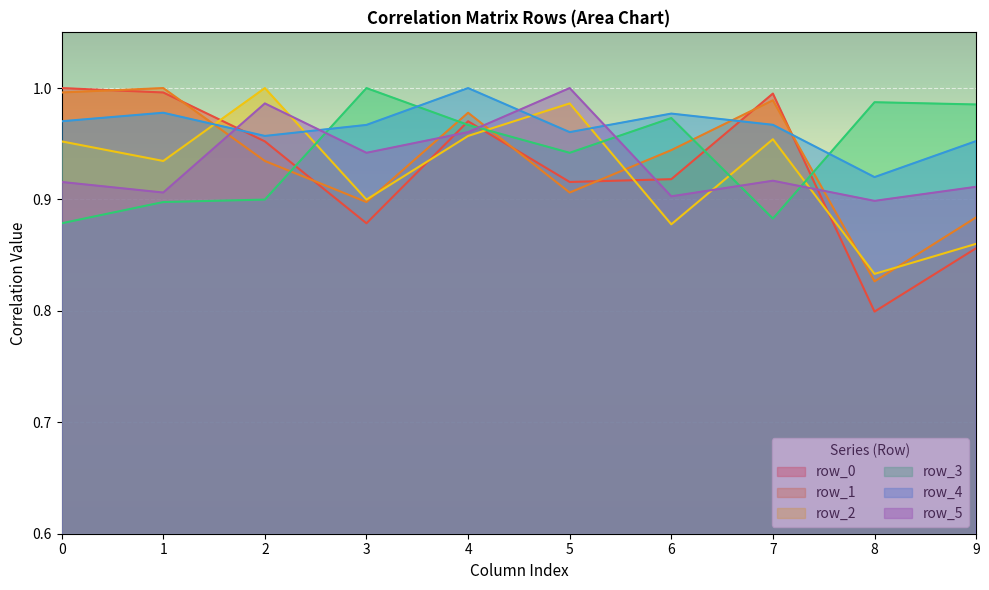

Which category has the lowest value across all series?

8